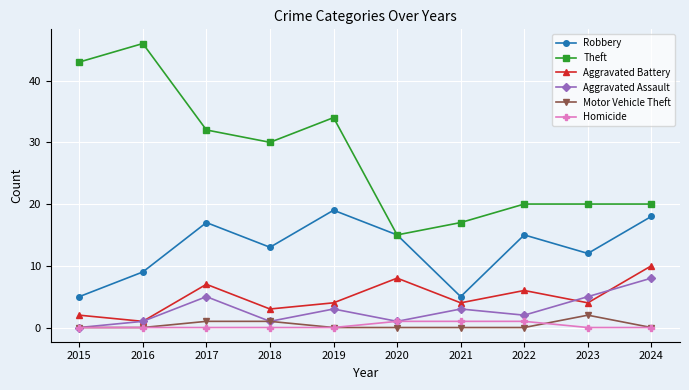

Reading left to right, extract all data points from this chart.

Robbery: 2015=5	2016=9	2017=17	2018=13	2019=19	2020=15	2021=5	2022=15	2023=12	2024=18
Theft: 2015=43	2016=46	2017=32	2018=30	2019=34	2020=15	2021=17	2022=20	2023=20	2024=20
Aggravated Battery: 2015=2	2016=1	2017=7	2018=3	2019=4	2020=8	2021=4	2022=6	2023=4	2024=10
Aggravated Assault: 2015=0	2016=1	2017=5	2018=1	2019=3	2020=1	2021=3	2022=2	2023=5	2024=8
Motor Vehicle Theft: 2015=0	2016=0	2017=1	2018=1	2019=0	2020=0	2021=0	2022=0	2023=2	2024=0
Homicide: 2015=0	2016=0	2017=0	2018=0	2019=0	2020=1	2021=1	2022=1	2023=0	2024=0